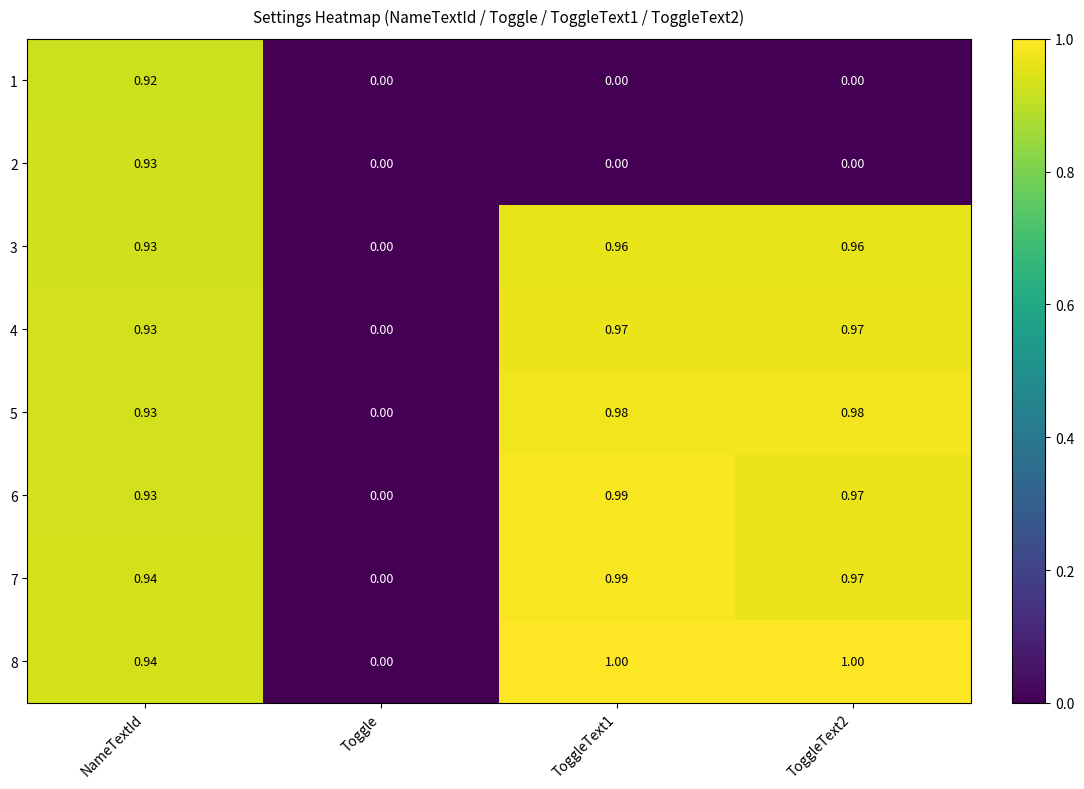

Where is 7 nearest to the value 0?

Toggle